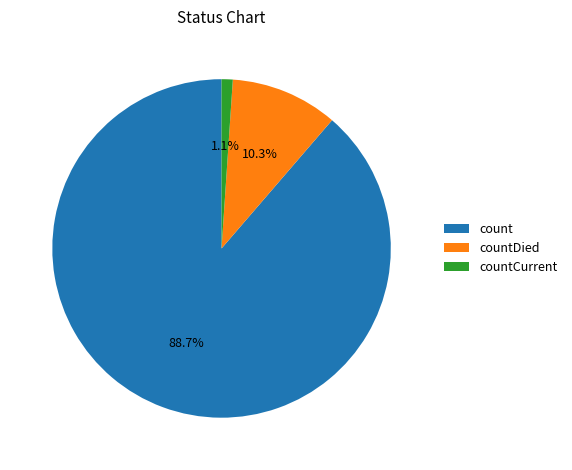

Between countCurrent and countDied, which is larger?

countDied